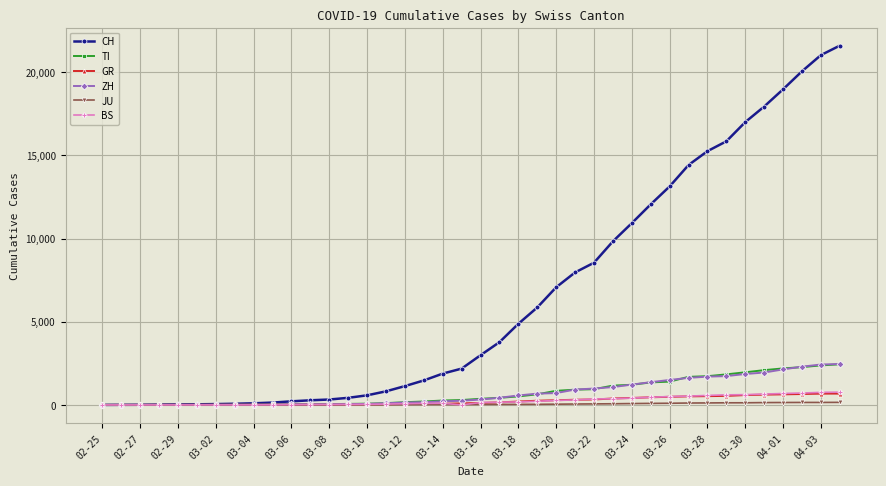

What is the maximum value for GR?

680